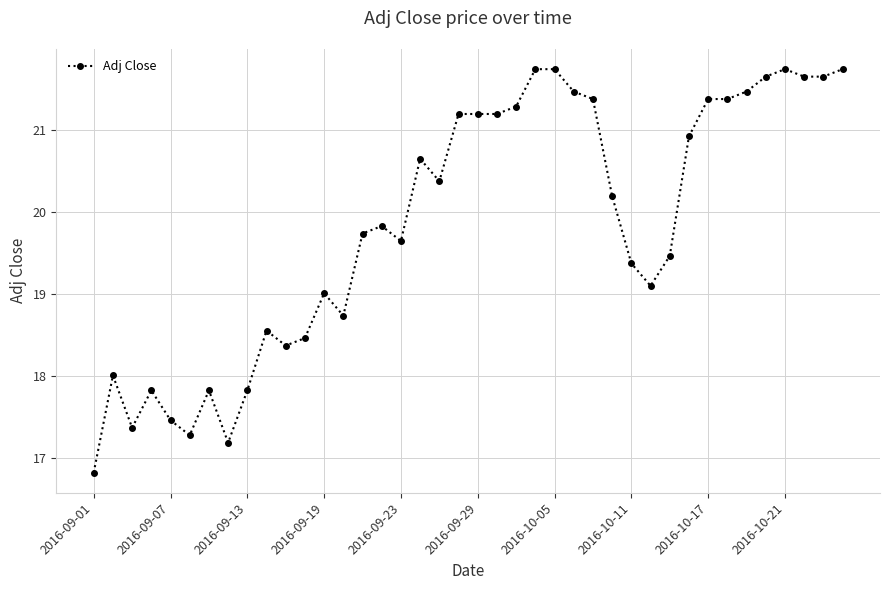

True or false: the data has more than 0 interior local peaks.

True